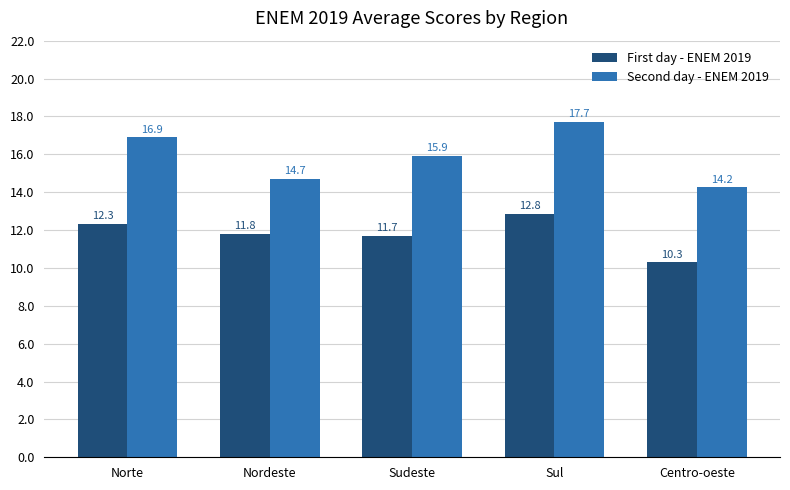

The First day - ENEM 2019 series shows 10.3 at Centro-oeste. True or false?

True